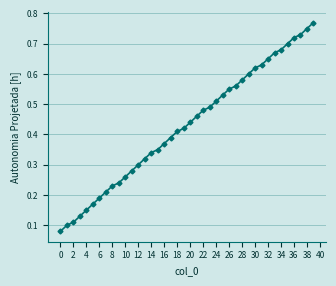

What is the sum of all values?

17.2